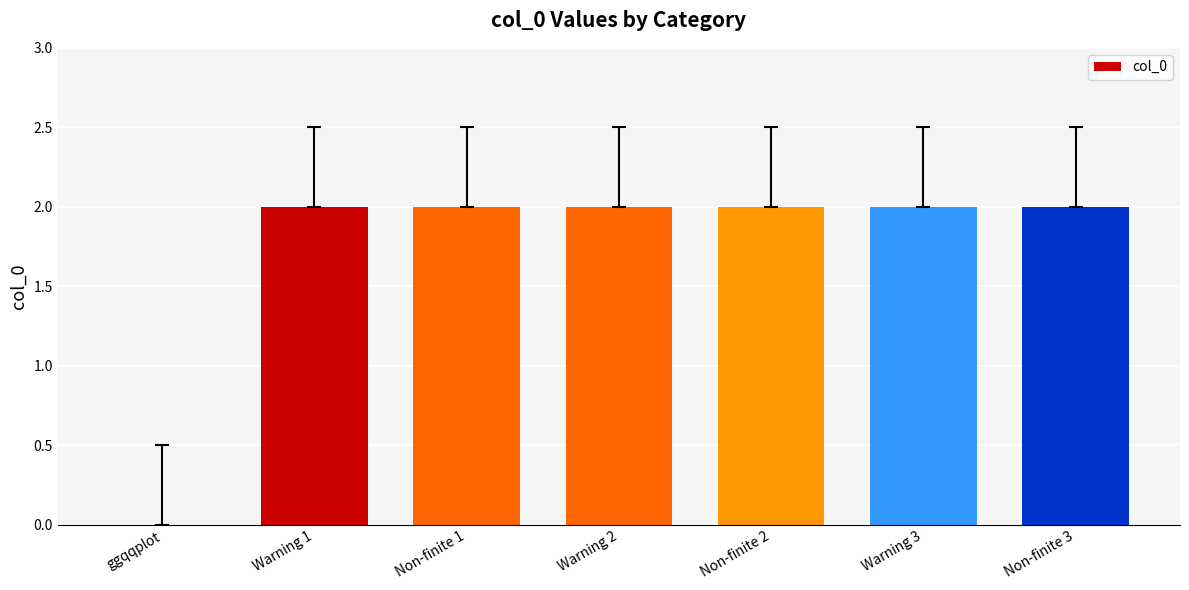

What is the average value?

2